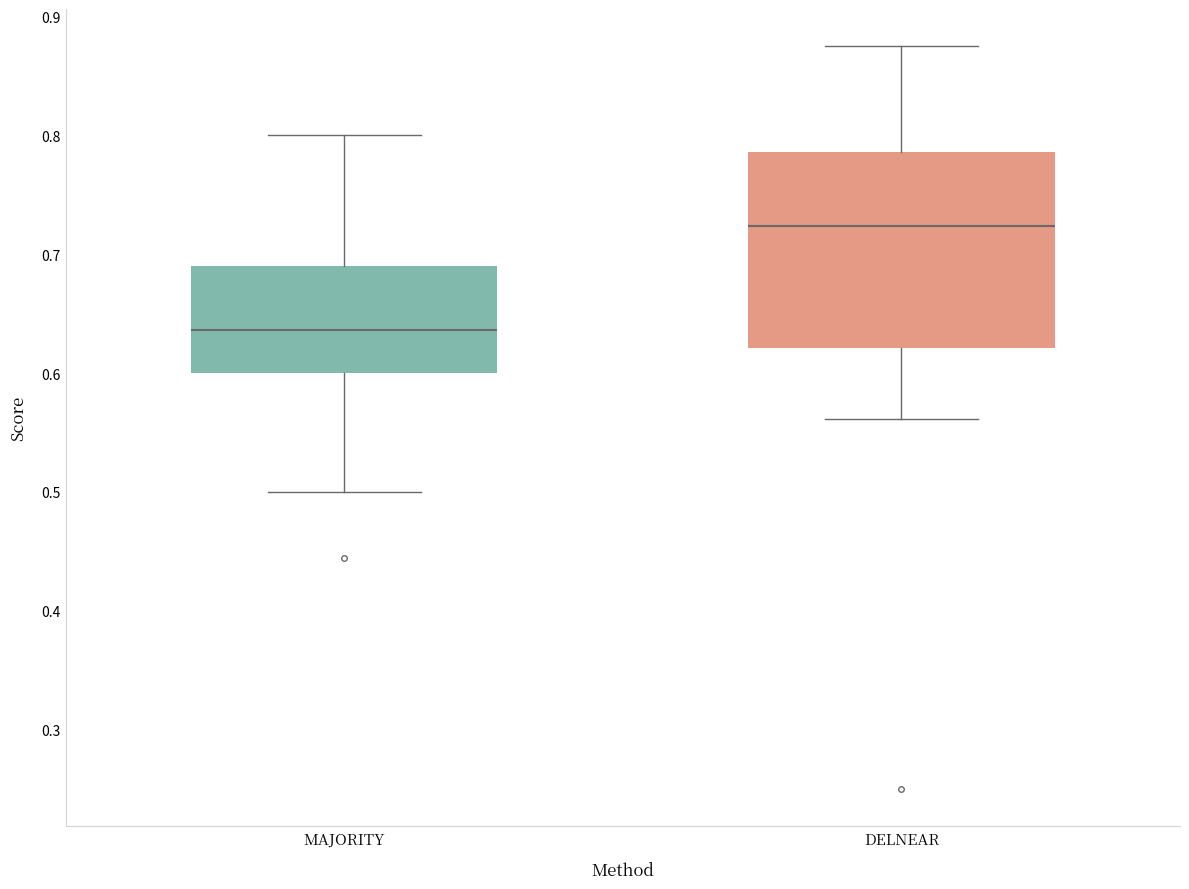

Which box is the tallest, from its lower edge to its upper edge?

DELNEAR